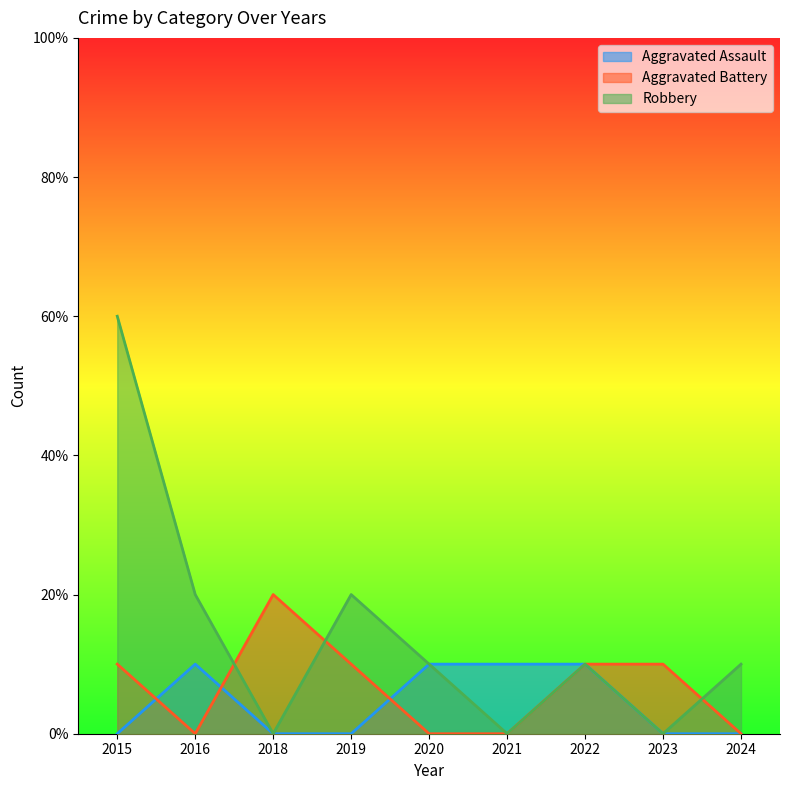

Reading right to left, extract all data points from this chart.

Aggravated Assault: 2024=0	2023=0	2022=1	2021=1	2020=1	2019=0	2018=0	2016=1	2015=0
Aggravated Battery: 2024=0	2023=1	2022=1	2021=0	2020=0	2019=1	2018=2	2016=0	2015=1
Robbery: 2024=1	2023=0	2022=1	2021=0	2020=1	2019=2	2018=0	2016=2	2015=6